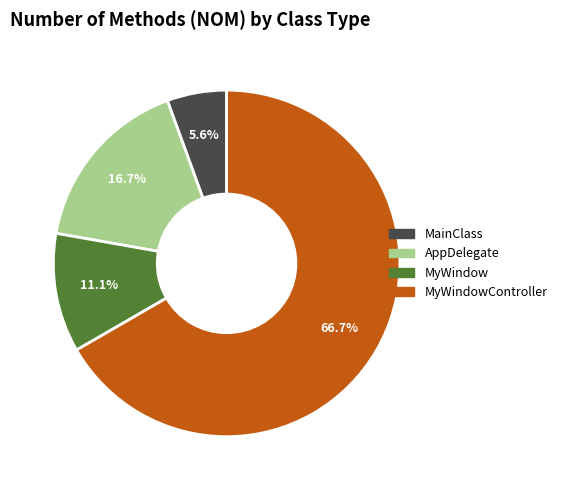

Does any single category account for the majority?

Yes